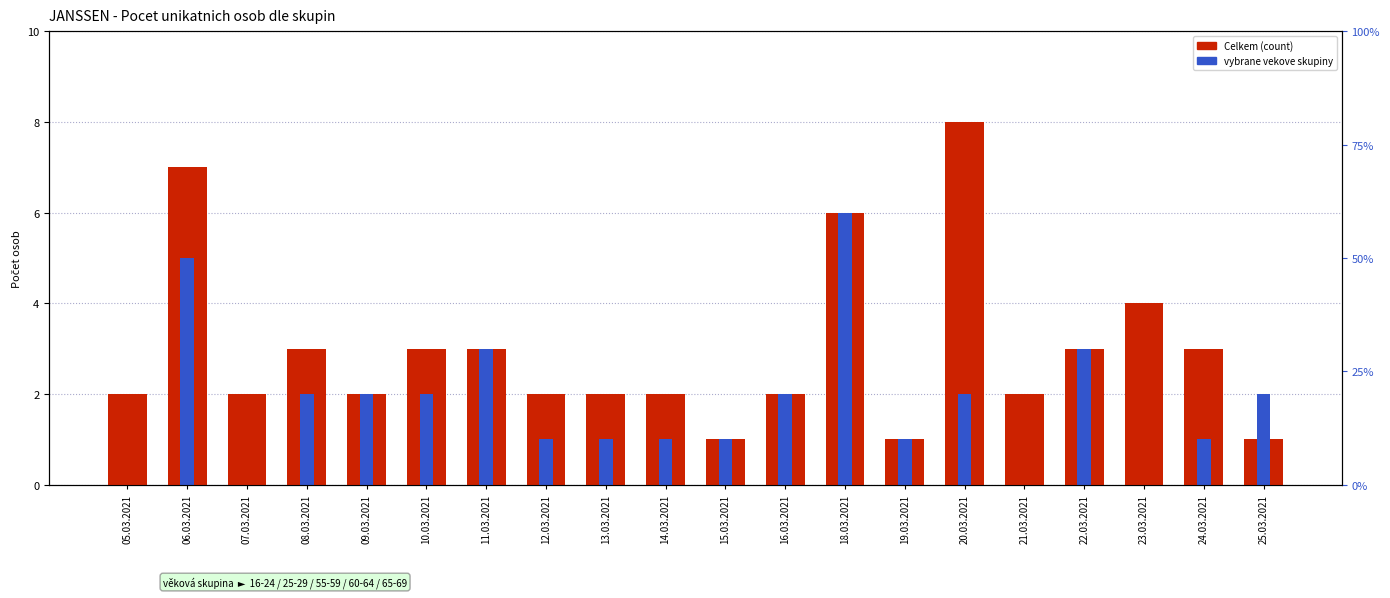

How many bars are there in total?

40